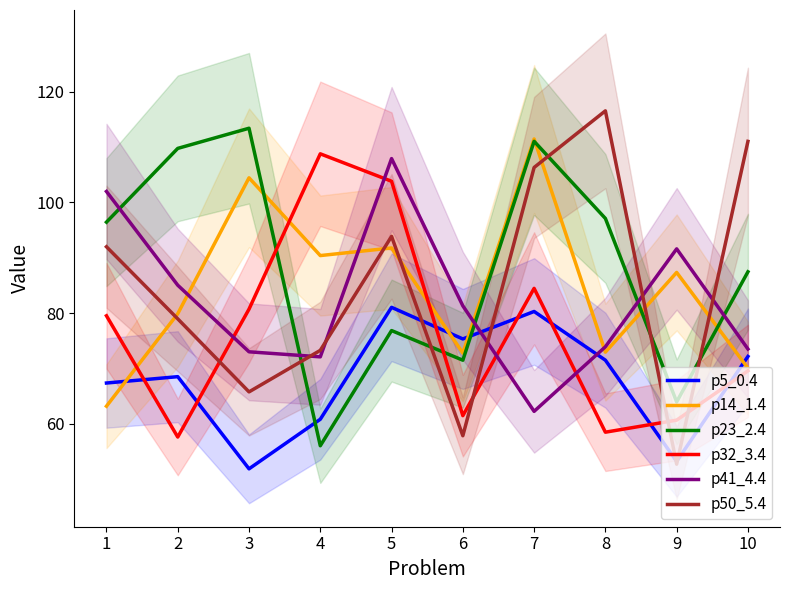

Does the chart have visible grid lines?

No